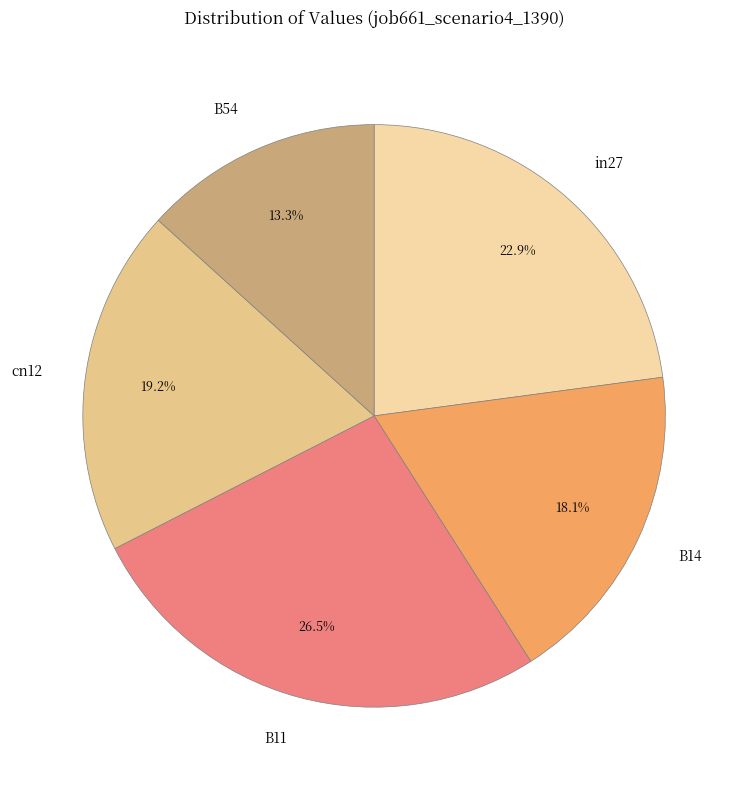

Rank the categories by value from lowest to highest.

B54, B14, cn12, in27, B11